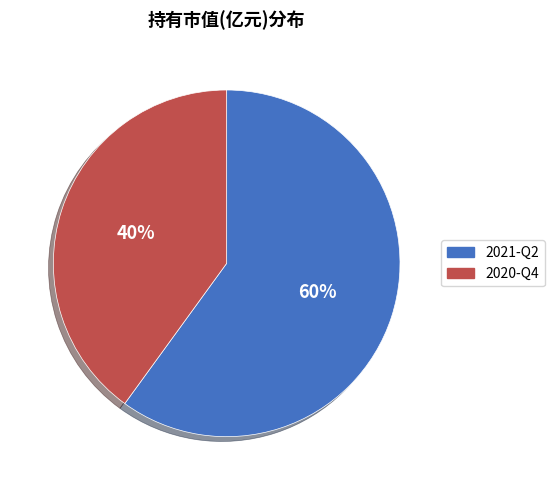

What percentage is the 2020-Q4 slice, to the nearest percent?

40%